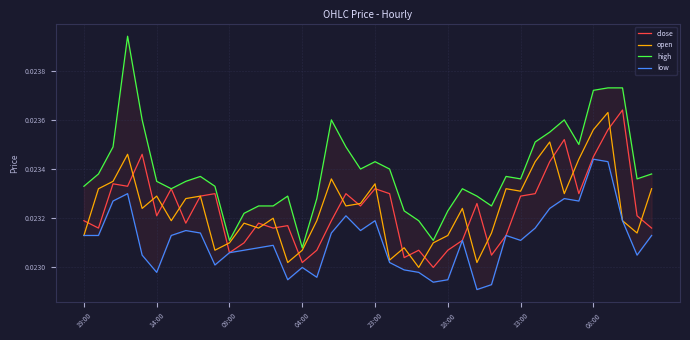

Which category has the lowest value across all series?

27